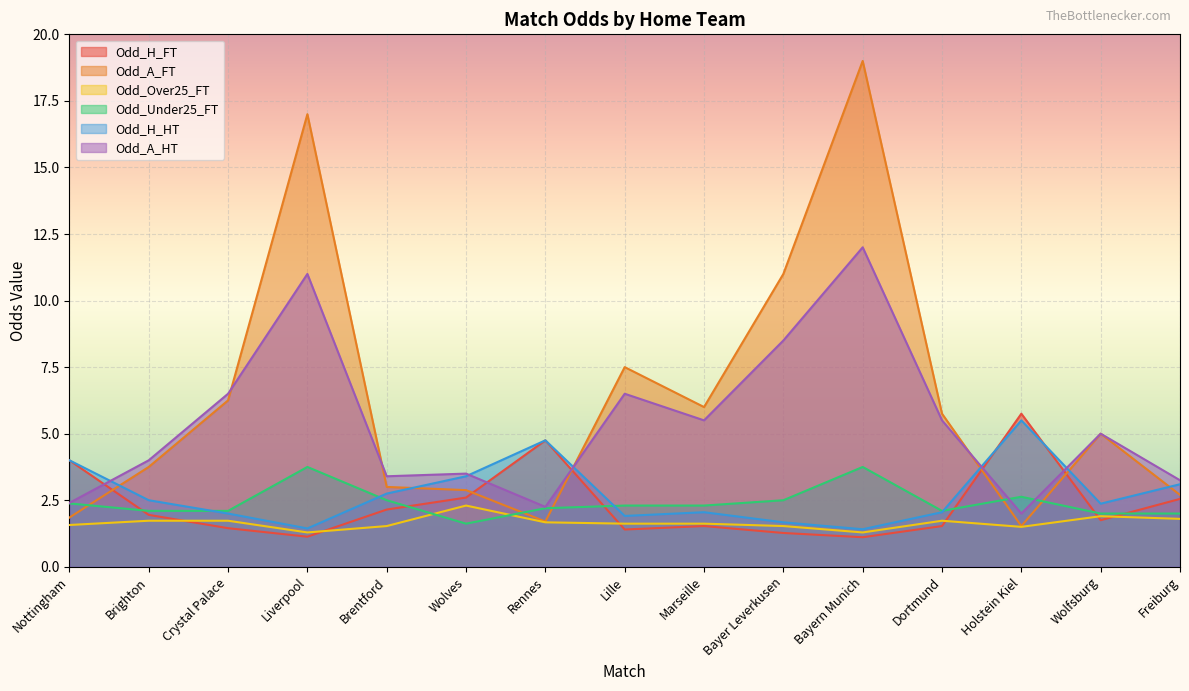

Is the value of Odd_A_HT at Liverpool greater than the value of Odd_Under25_FT at Freiburg?

Yes